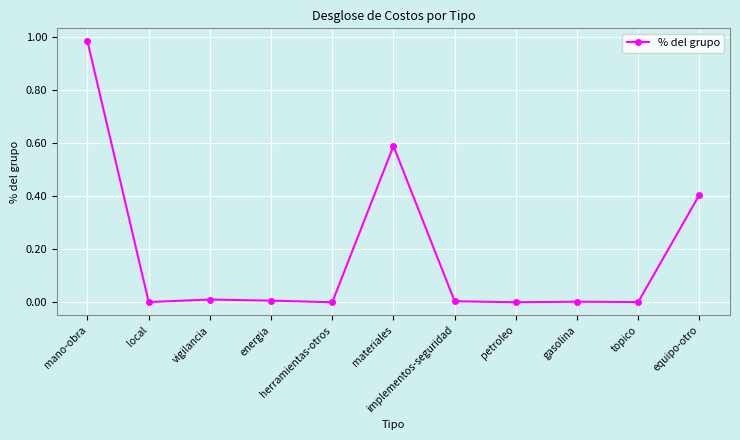

How many data points does each series have?

11